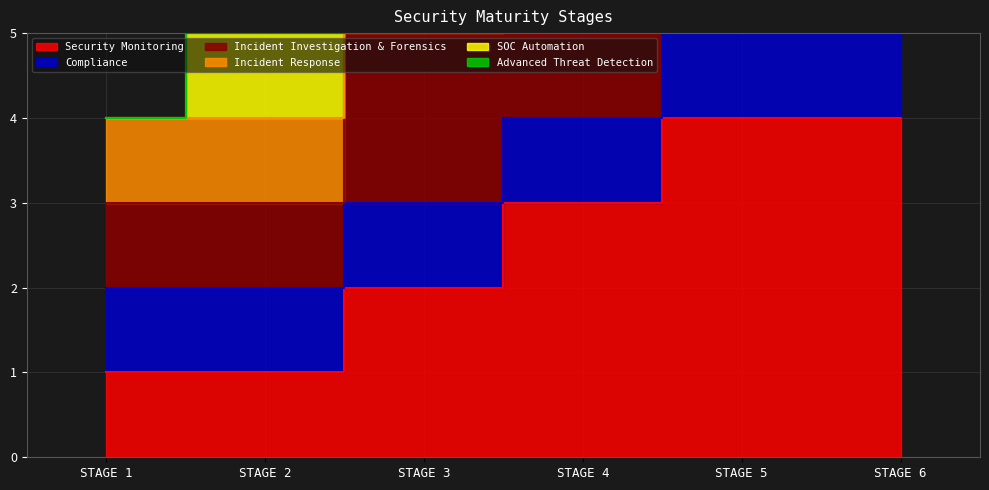

True or false: Security Monitoring has more than 1 interior local peaks.

False